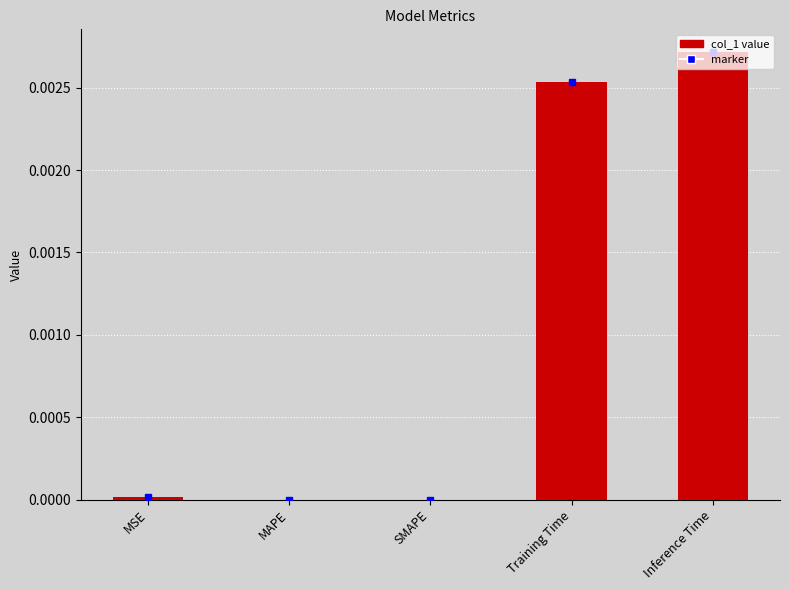

True or false: the data shows 0.0 at Inference Time.

True